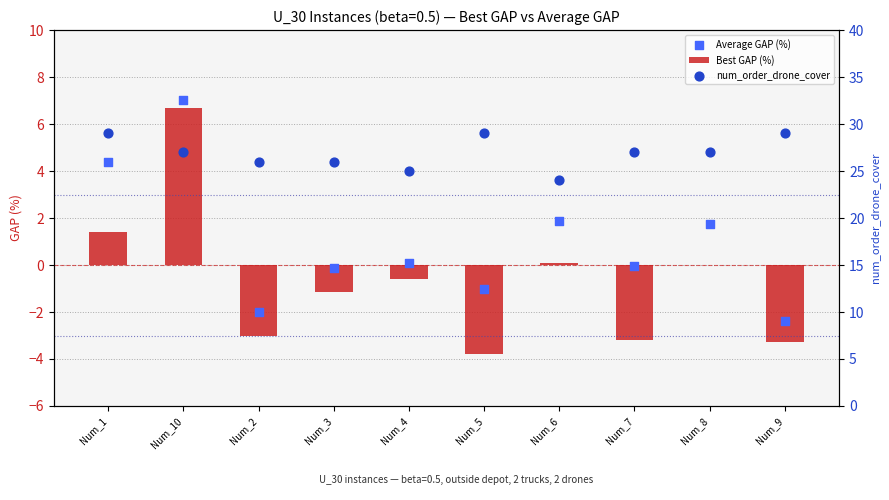

Which series has the largest Y range (max minus min)?

Best GAP (%)